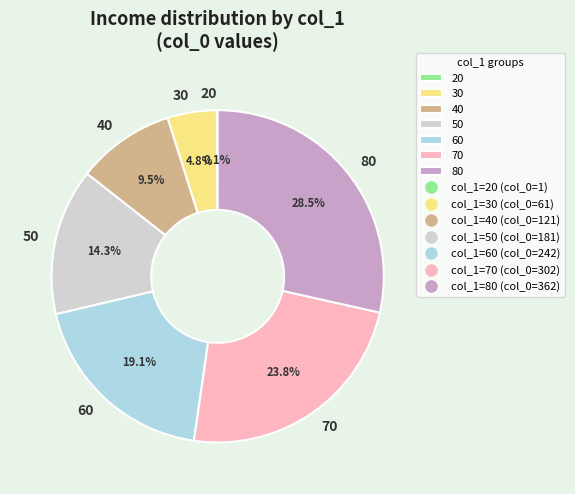

Does 30 account for over 50% of the chart?

No